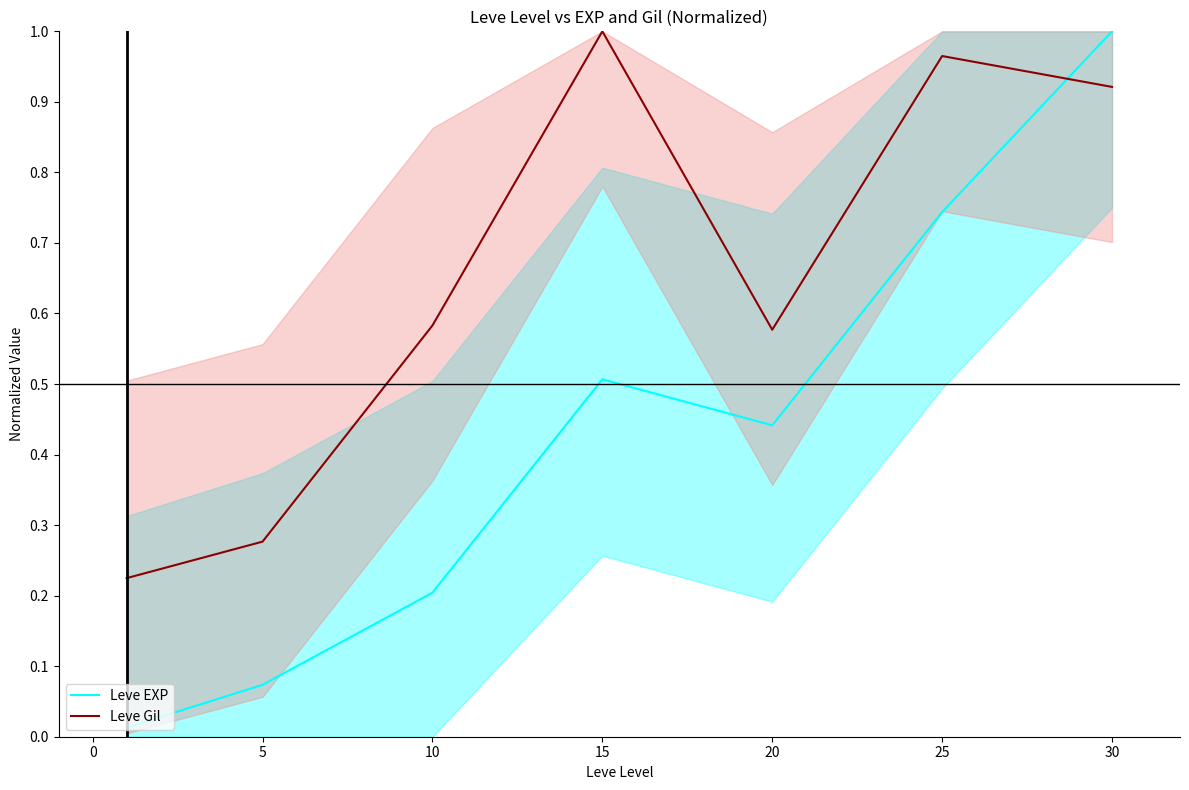

Which series has the largest range (max minus min)?

Leve EXP